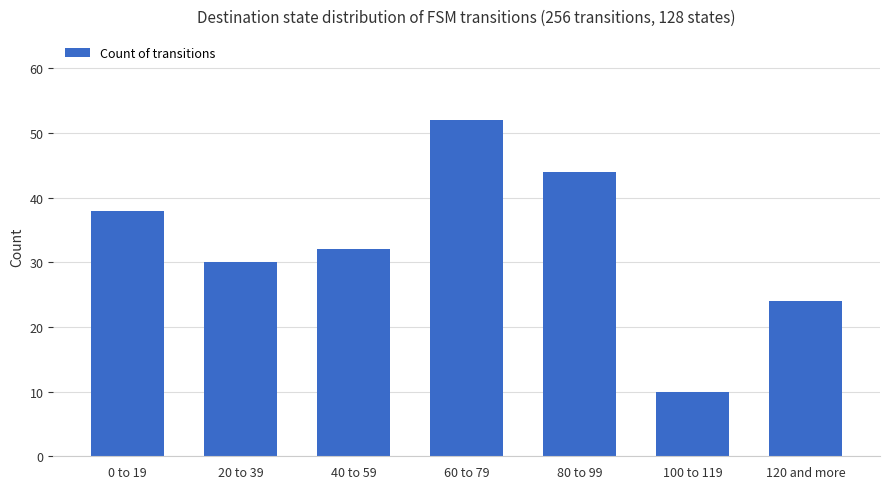

List the labels in order of value, largest first.

60 to 79, 80 to 99, 0 to 19, 40 to 59, 20 to 39, 120 and more, 100 to 119